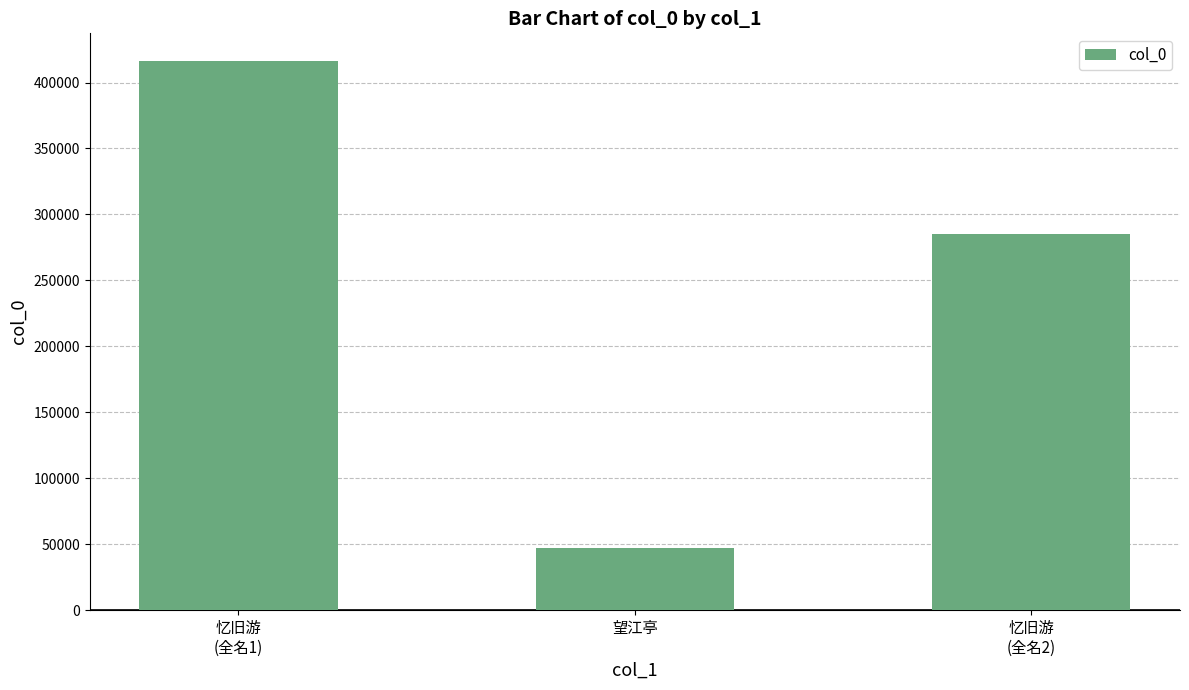

What is the change in value from 忆旧游
(全名1) to 望江亭?

-369127